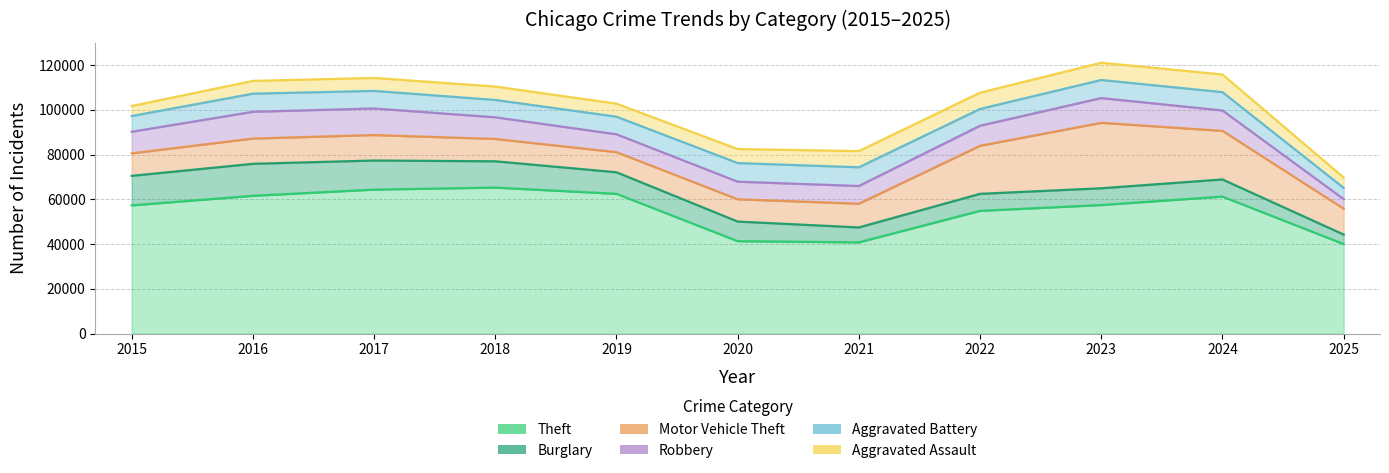

Between 2023 and 2016, which is larger?

2016